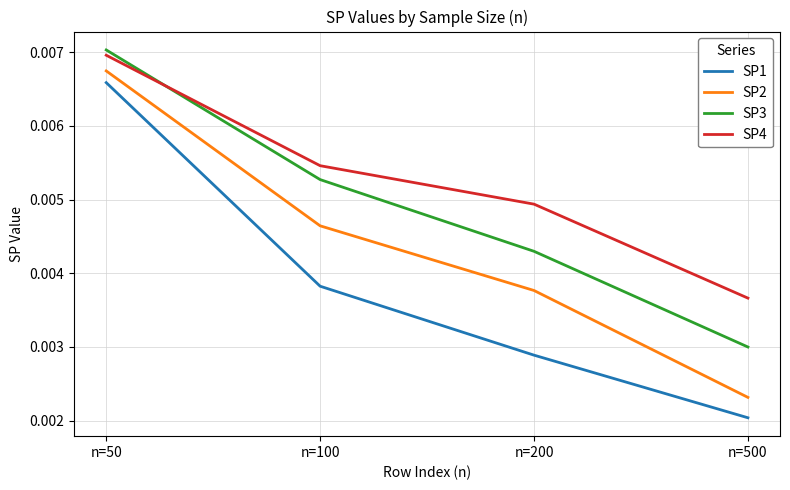

Which series changed the most between n=50 and n=500?

SP1